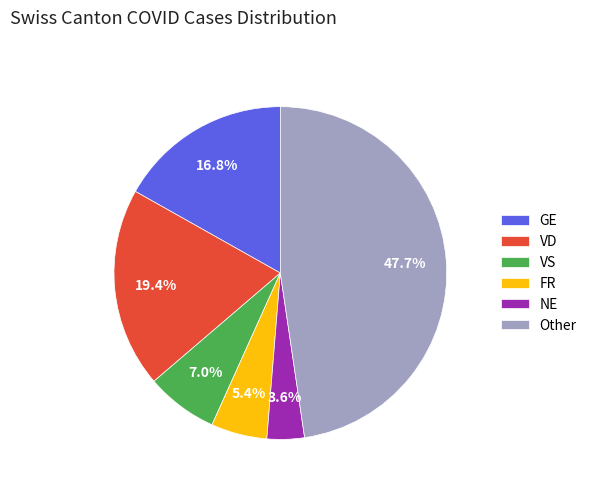

Rank the categories by value from lowest to highest.

NE, FR, VS, GE, VD, Other